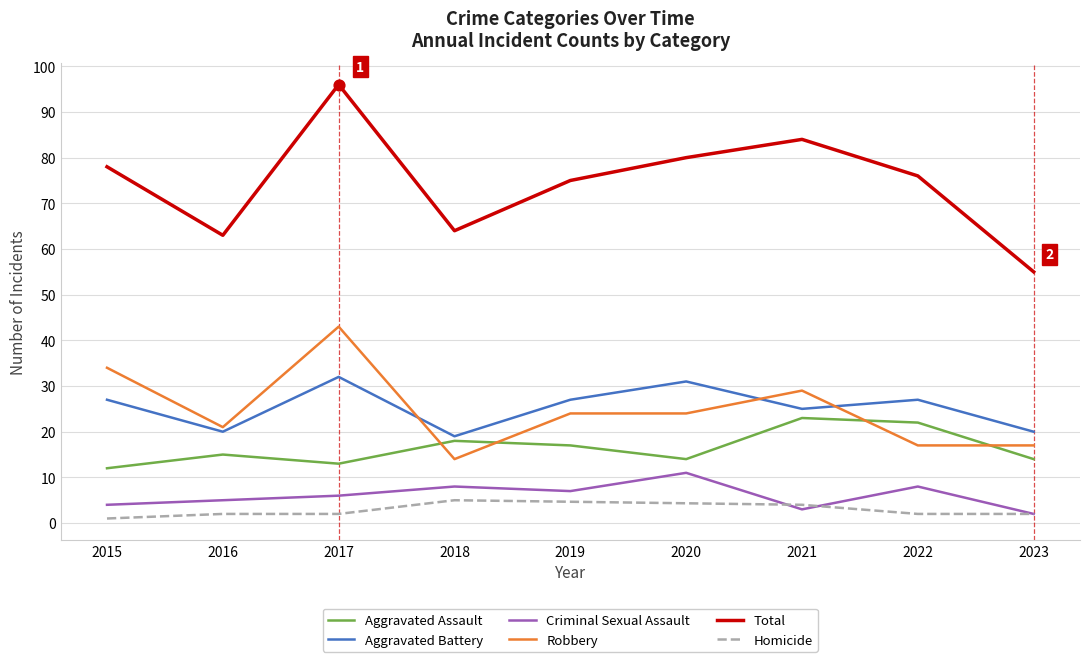

At how many categories does at least one series exceed 25?

9